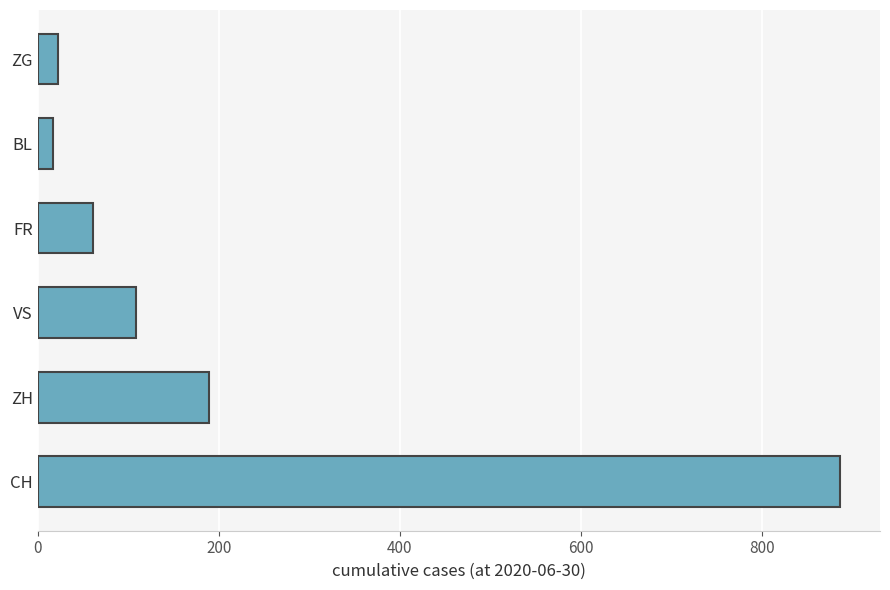

Reading top to bottom, list all the values displayed in this chart.

23	17	61	109	189	886